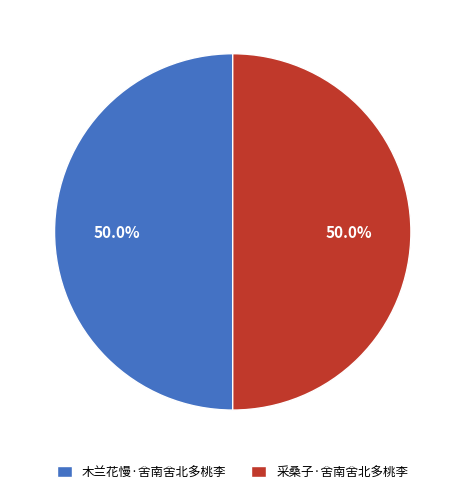

What percentage is the 木兰花慢·舍南舍北多桃李 slice, to the nearest percent?

50%